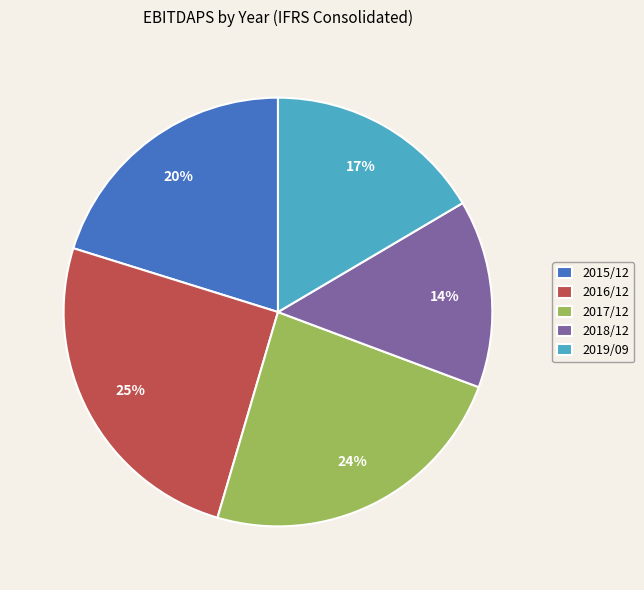

Is there a majority slice in this chart?

No